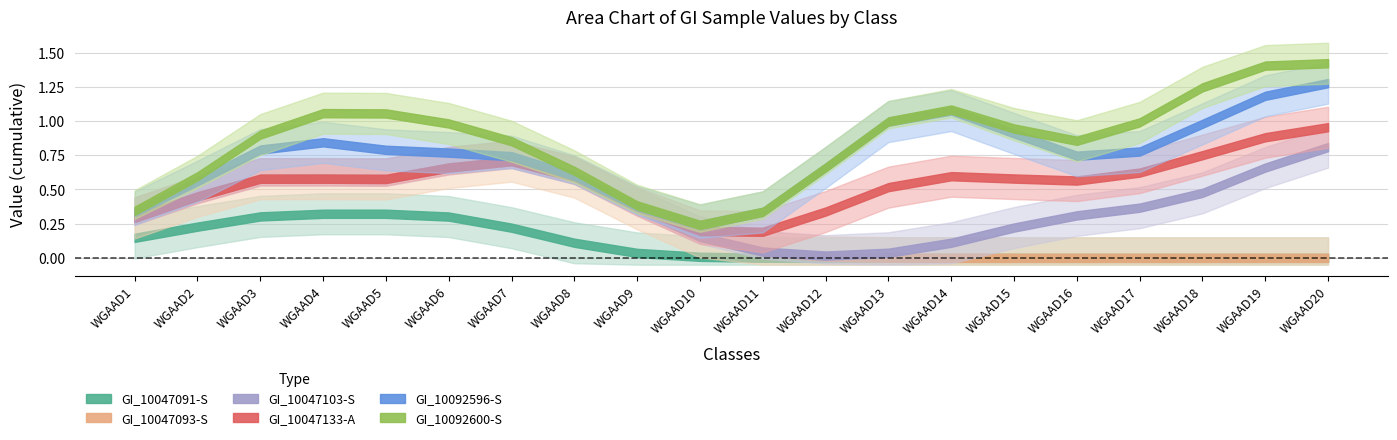

Does the chart have visible grid lines?

Yes